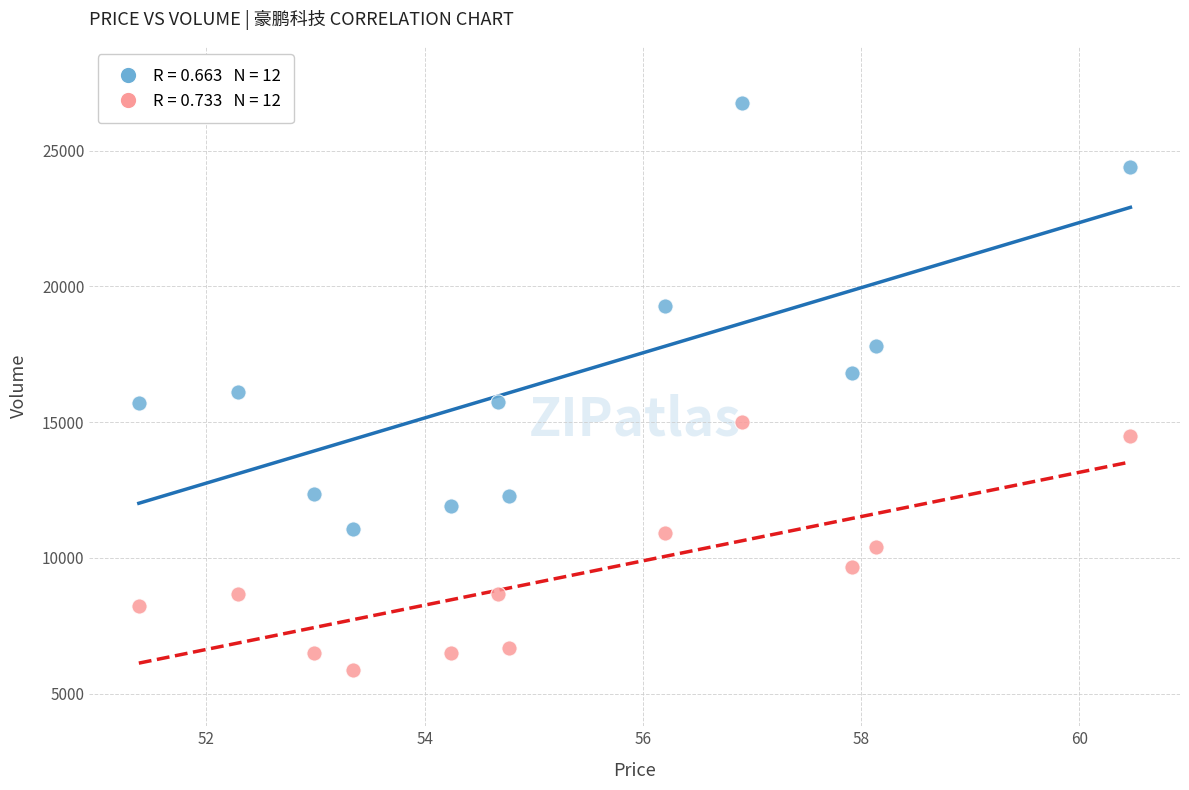

Across all data points, what is the range of Y values (max minus min)?

20875